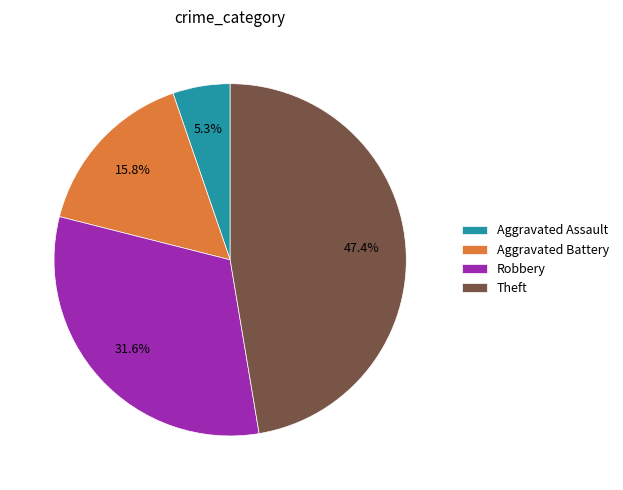

Is there any slice that represents more than half of the pie?

No